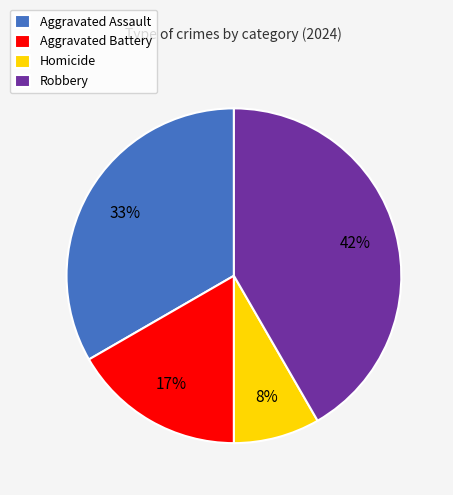

To the nearest percent, what is the average slice percentage?

25%